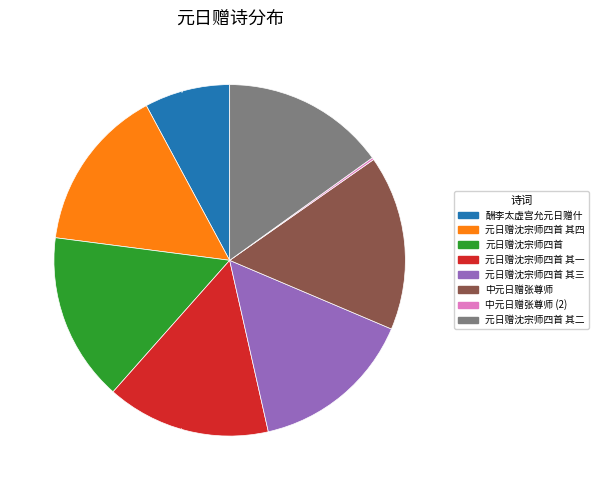

To the nearest percent, what percentage of the pie is 元日赠沈宗师四首 其二?

15%